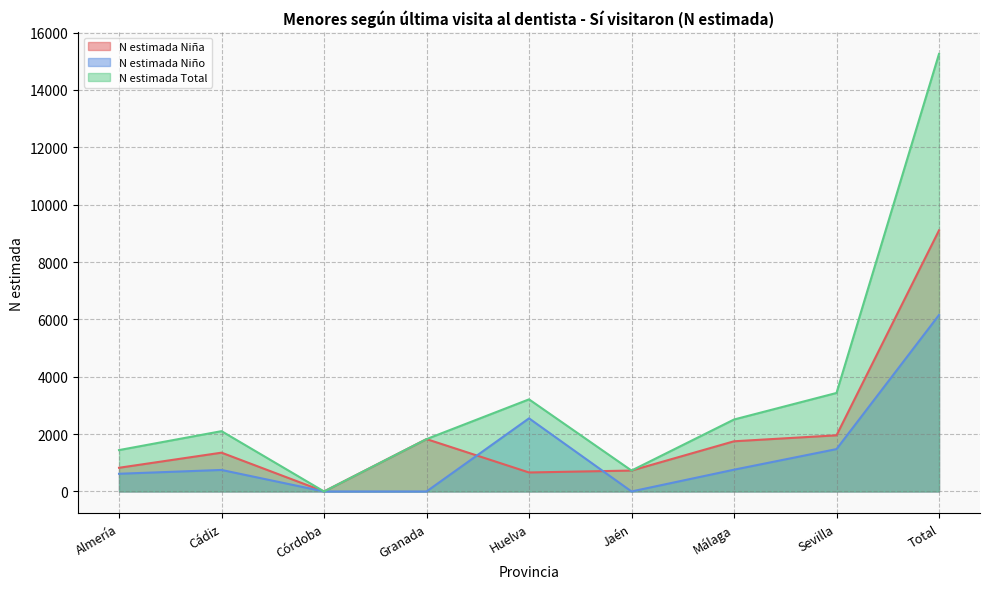

Is it true that N estimada Niño equals 750 at Cádiz?

True